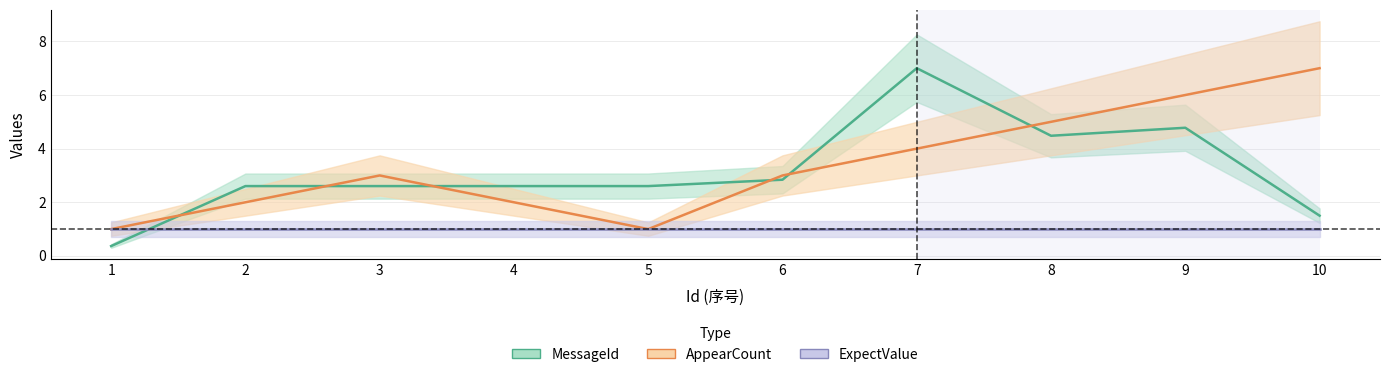

The MessageId series shows 1.5 at 10. True or false?

True